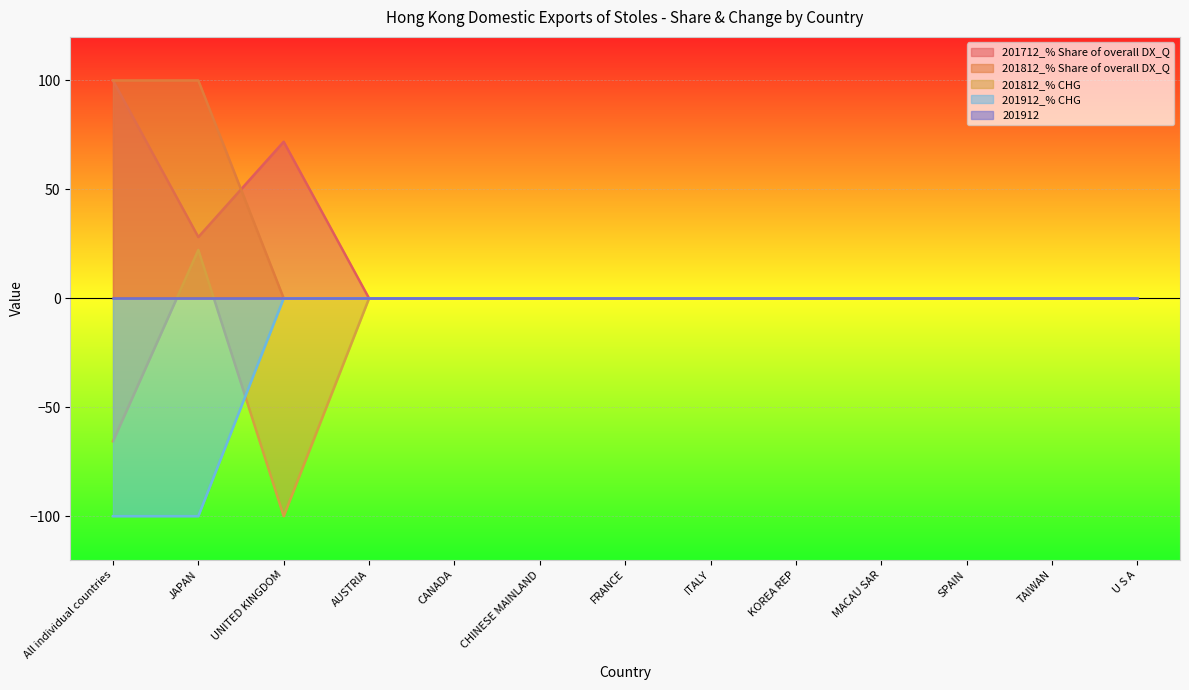

True or false: 201712_% Share of overall DX_Q has a value of 0.0 at ITALY.

True